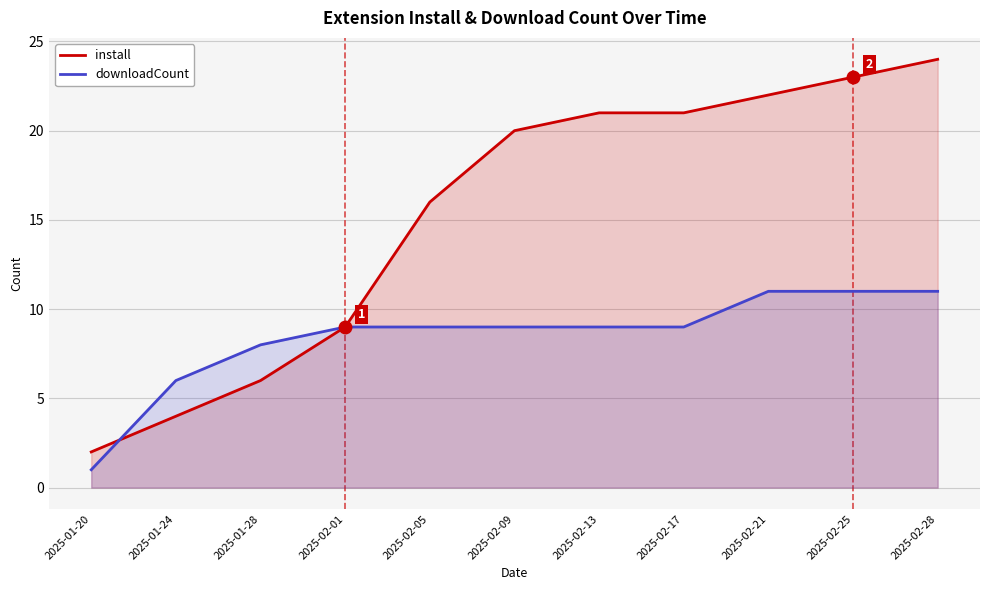

True or false: downloadCount has more than 0 interior local peaks.

False